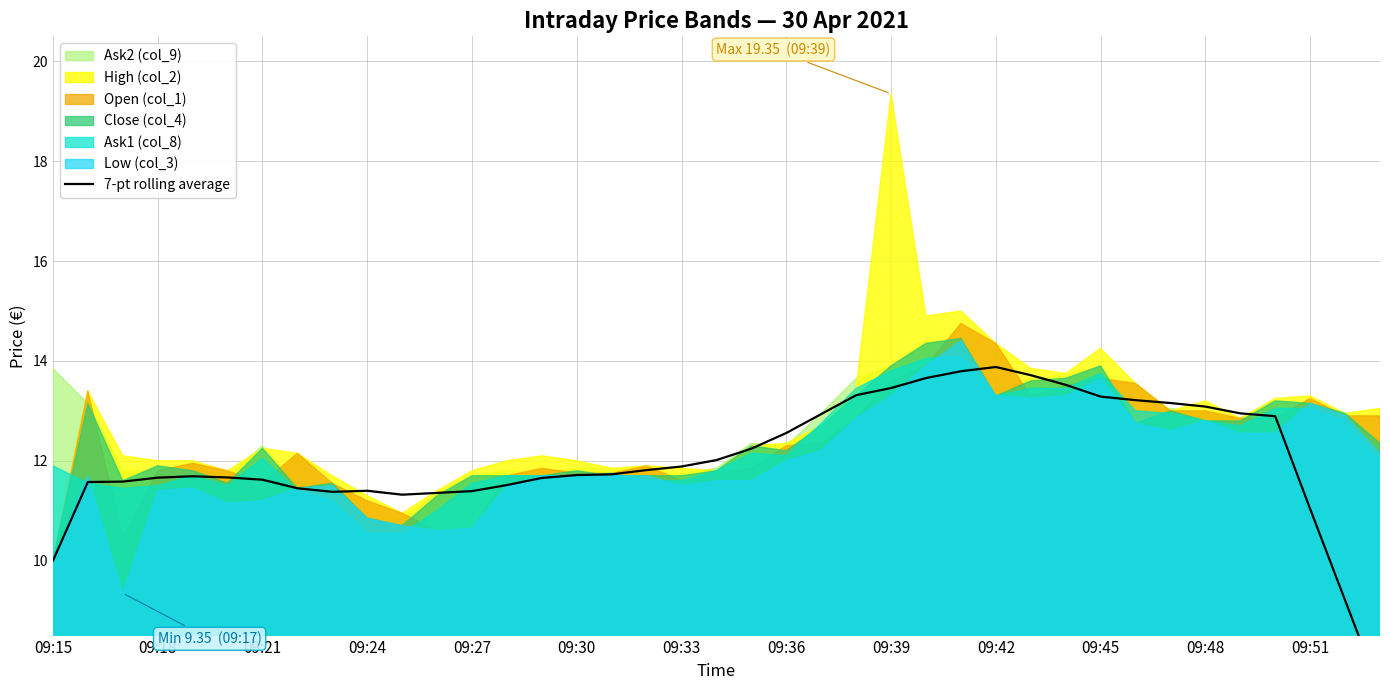

How many points are higher than both their immediate neighbors (excluding endpoints)?

3